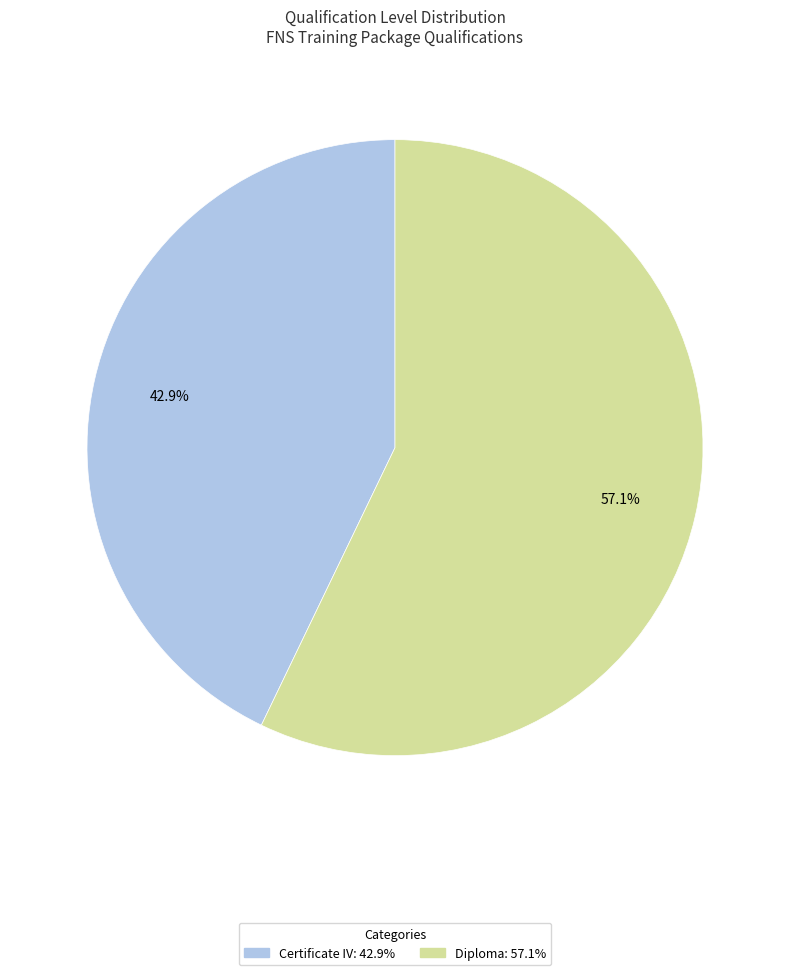

To the nearest percent, what is the difference between the largest and smallest slice percentages?

14%